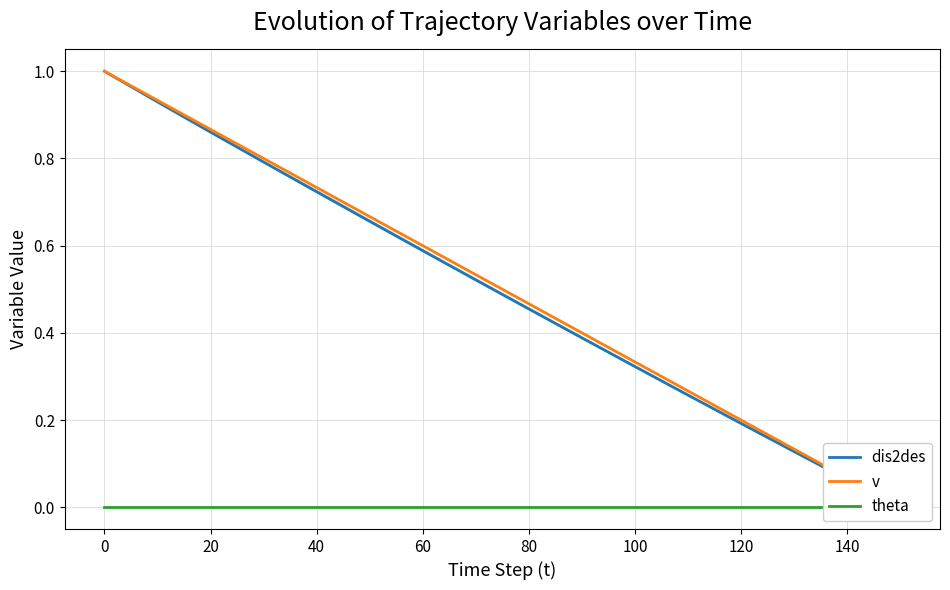

What is the difference between the maximum and minimum values in the dis2des series?

1.0